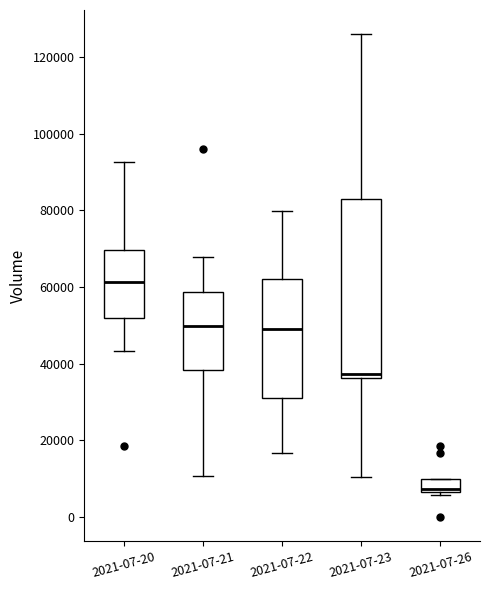

Reading left to right, transcribe this box plot: for each box, give where its median line is, the range the box spans, and where its two whiskers end, as read against the y-axis. The values are not printed on the chart, so give them approximately, as read against the axis.

2021-07-20: median 62000, box 52000 to 70000, whiskers 44000 to 92000
2021-07-21: median 50000, box 38000 to 58000, whiskers 10000 to 68000
2021-07-22: median 50000, box 32000 to 62000, whiskers 16000 to 80000
2021-07-23: median 38000, box 36000 to 82000, whiskers 10000 to 126000
2021-07-26: median 8000, box 6000 to 10000, whiskers 6000 (just below the box's lower edge) to 10000